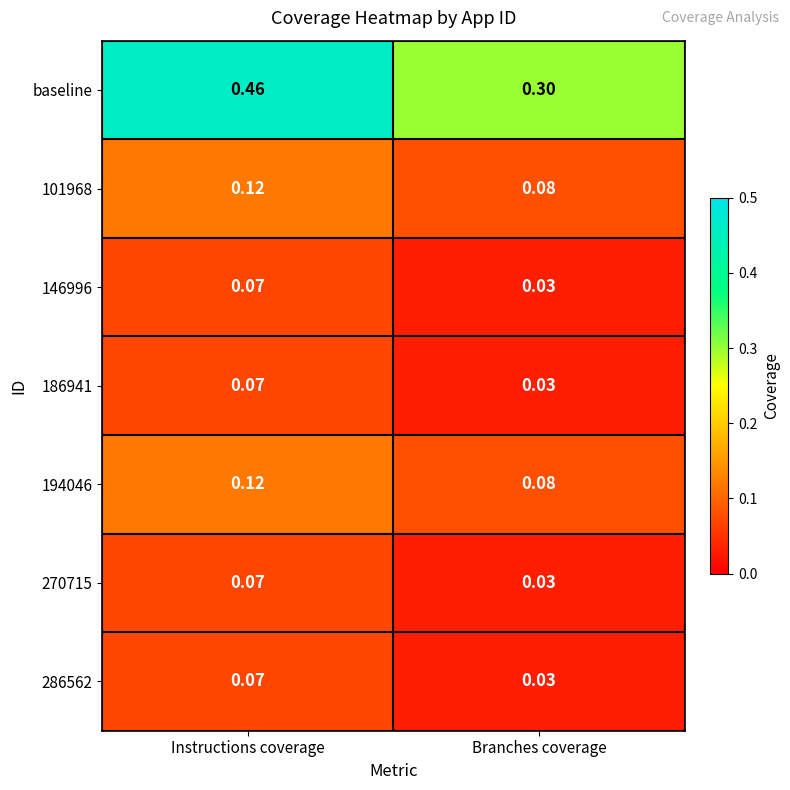

Which series has the widest spread of values?

baseline